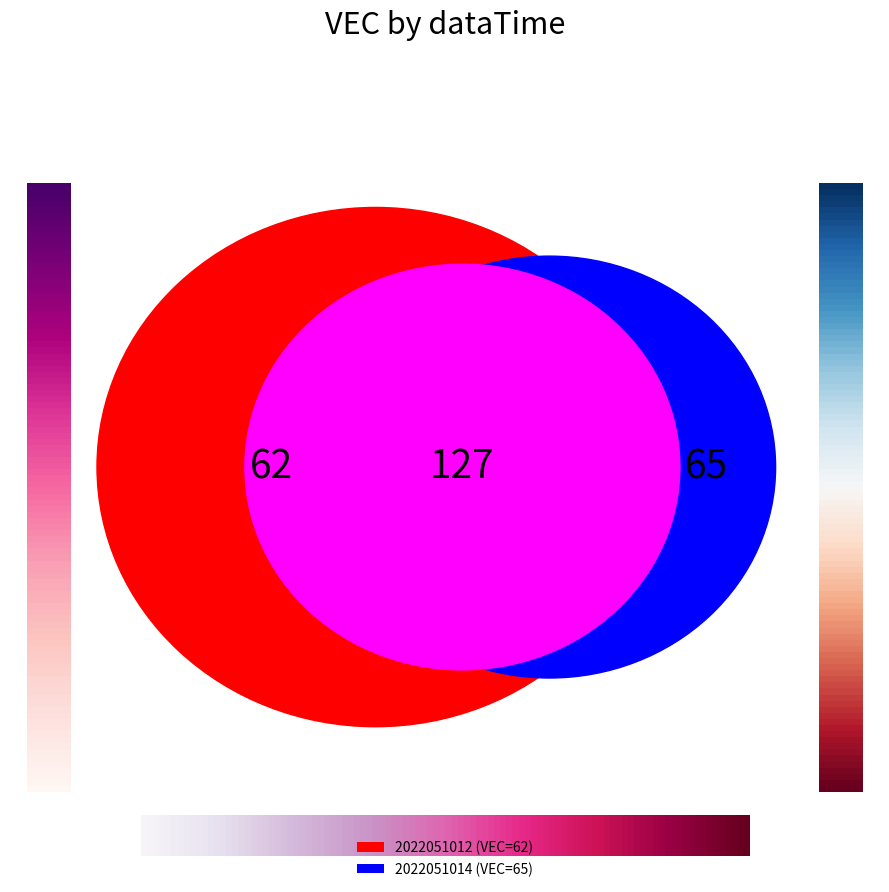

How many slices are in this pie chart?

2